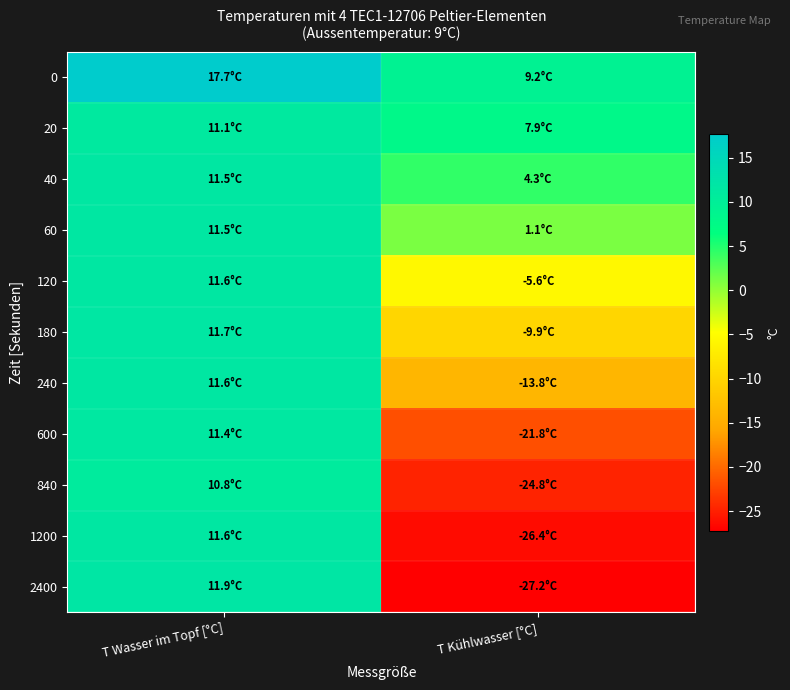

Which has a higher value, T Kühlwasser [°C] or T Wasser im Topf [°C]?

T Wasser im Topf [°C]